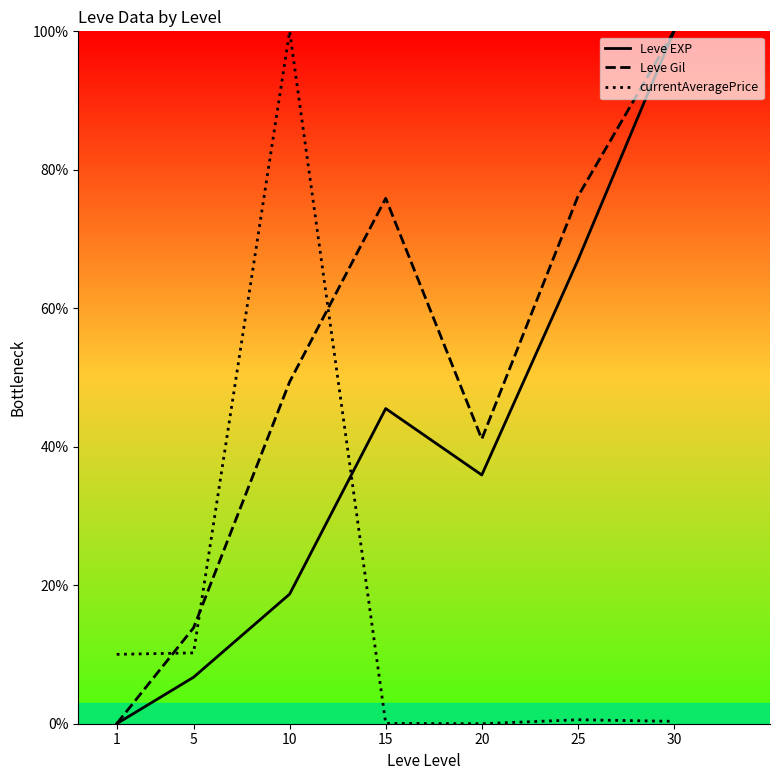

Which series changed the most between 10 and 25?

currentAveragePrice